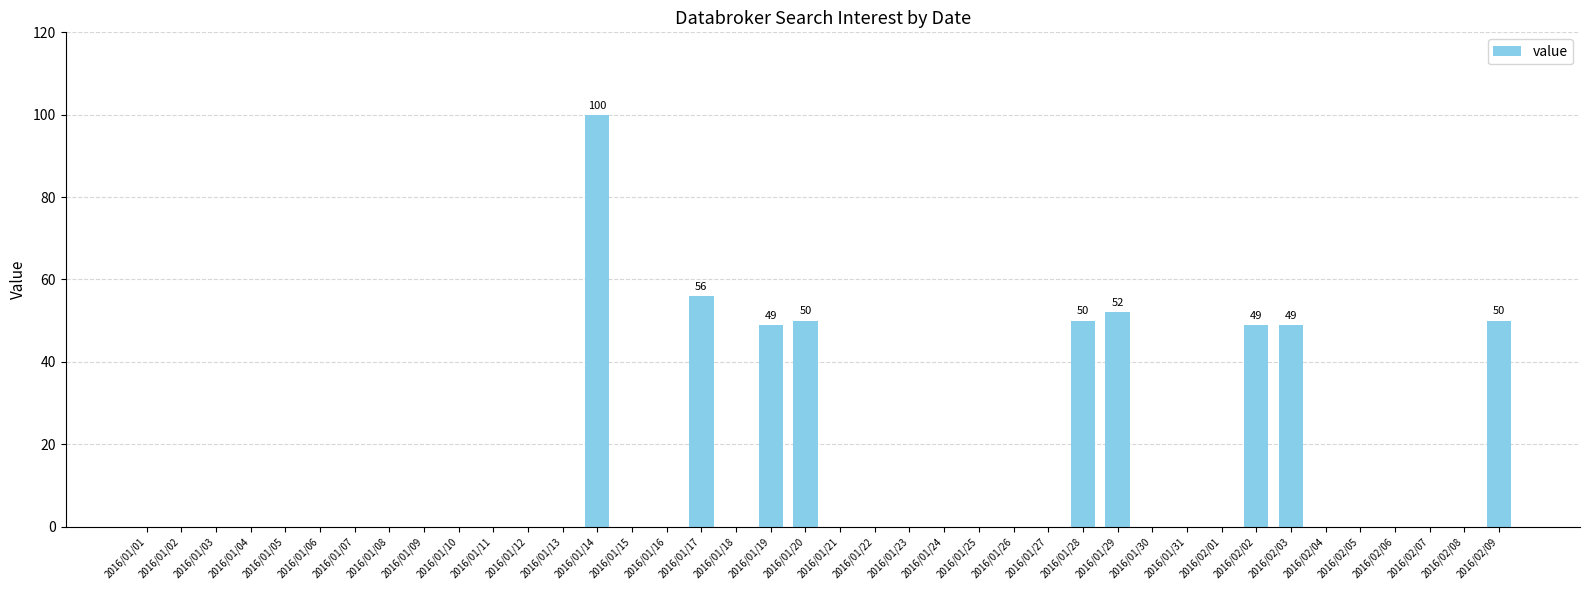

What is the change in value from 2016/01/04 to 2016/01/20?

+50